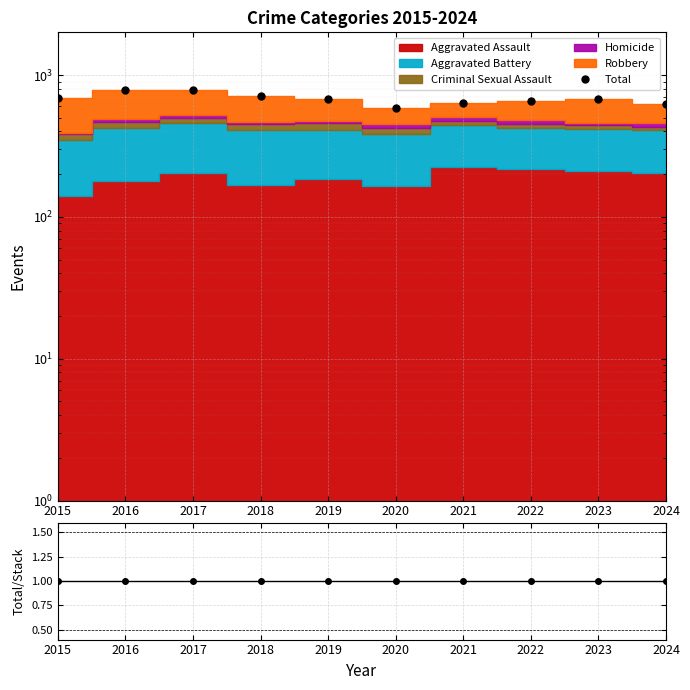

Where is Total nearest to the value 684?

2015